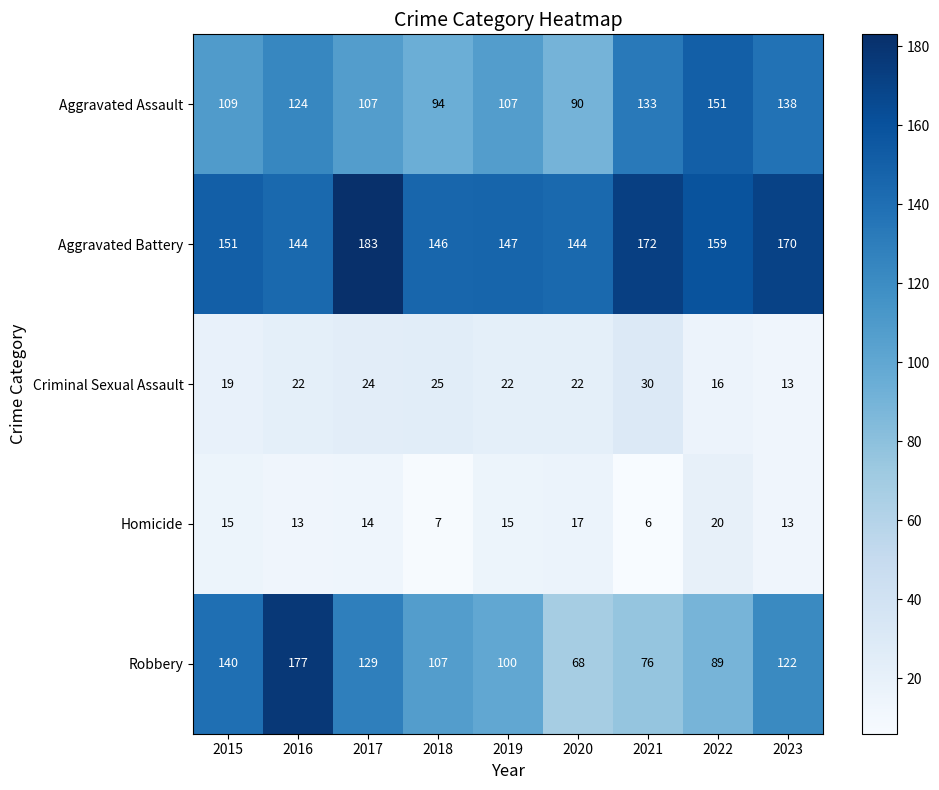

At which label is Robbery closest to 122?

2023